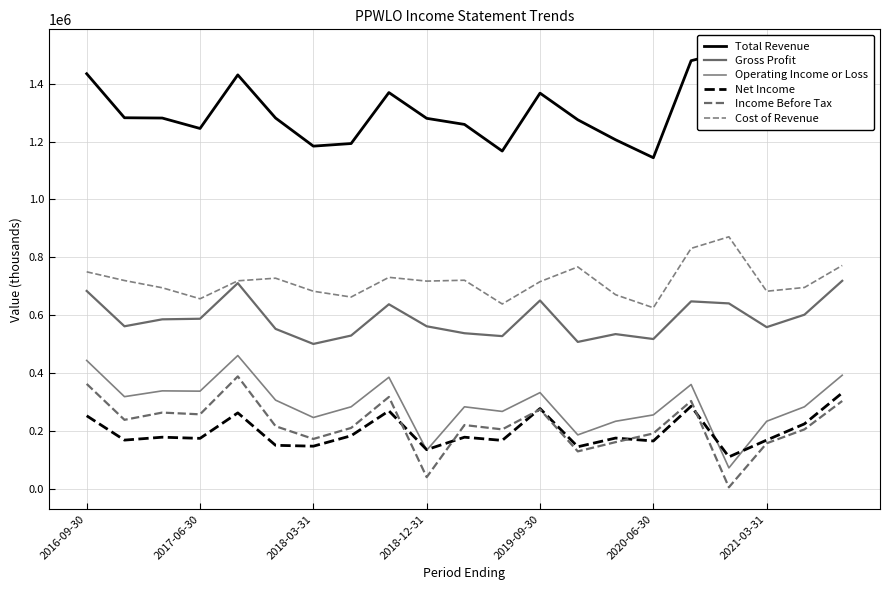

Does the chart have visible grid lines?

Yes